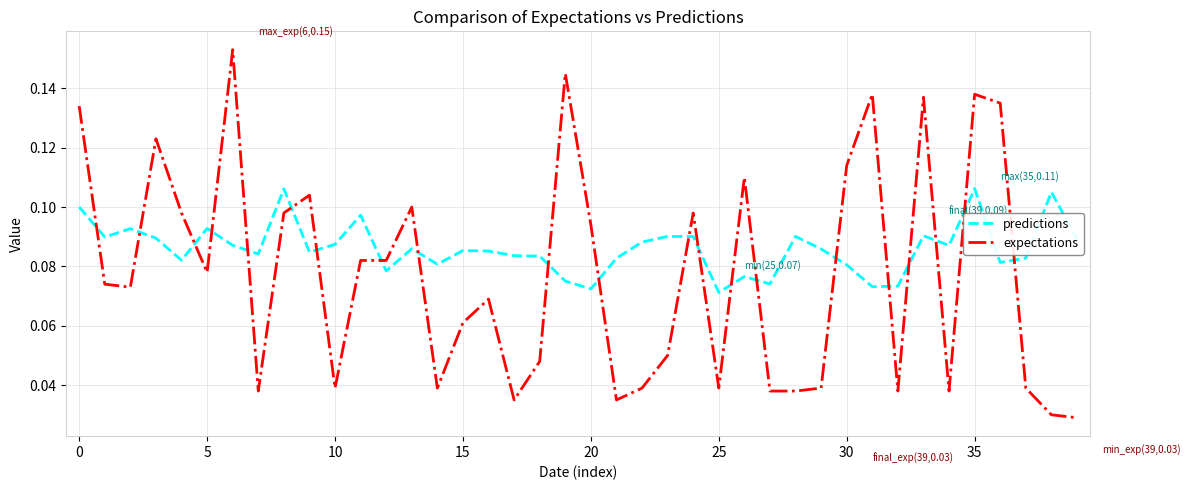

Which series has the largest total across all categories?

predictions